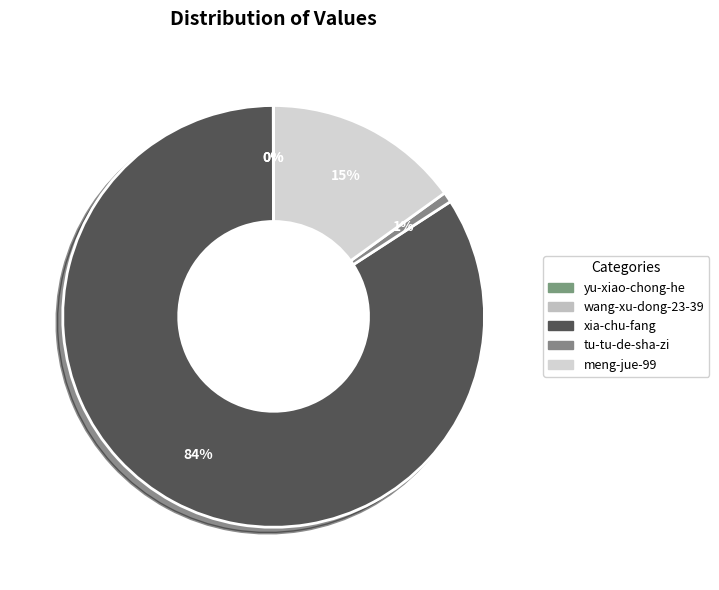

Does meng-jue-99 account for over 50% of the chart?

No